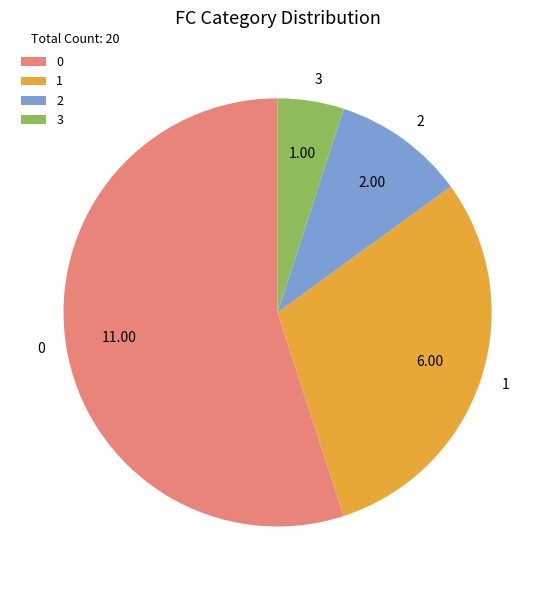

The 1 slice represents 30% of the pie. True or false?

True